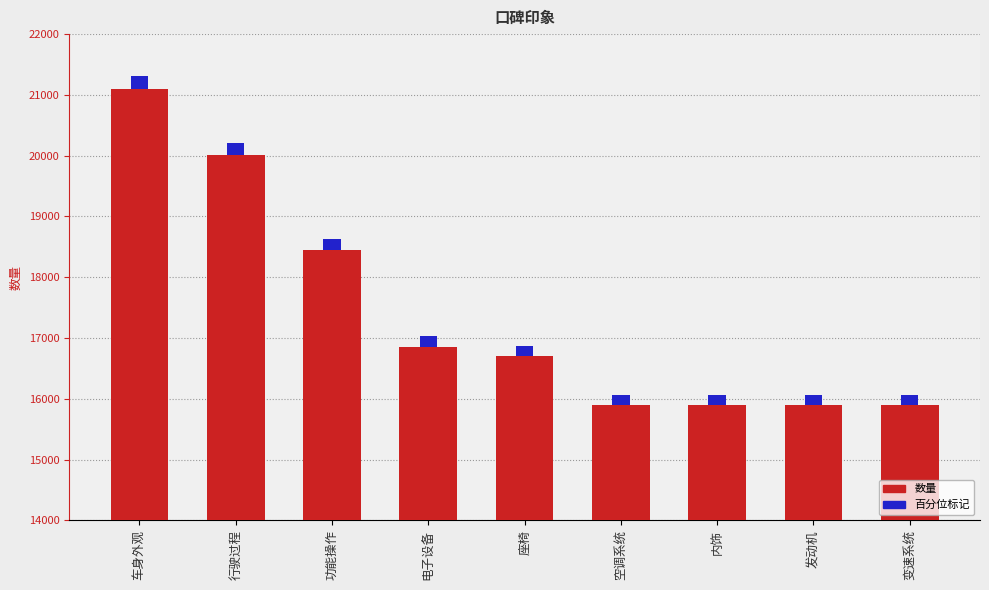

Reading left to right, extract all data points from this chart.

数量: 车身外观=21100.0	行驶过程=20003.0	功能操作=18443.0	电子设备=16859.0	座椅=16700.0	空调系统=15904.0	内饰=15904.0	发动机=15904.0	变速系统=15904.0
百分位标记: 车身外观=211.0	行驶过程=200.0	功能操作=184.4	电子设备=168.6	座椅=167.0	空调系统=159.0	内饰=159.0	发动机=159.0	变速系统=159.0